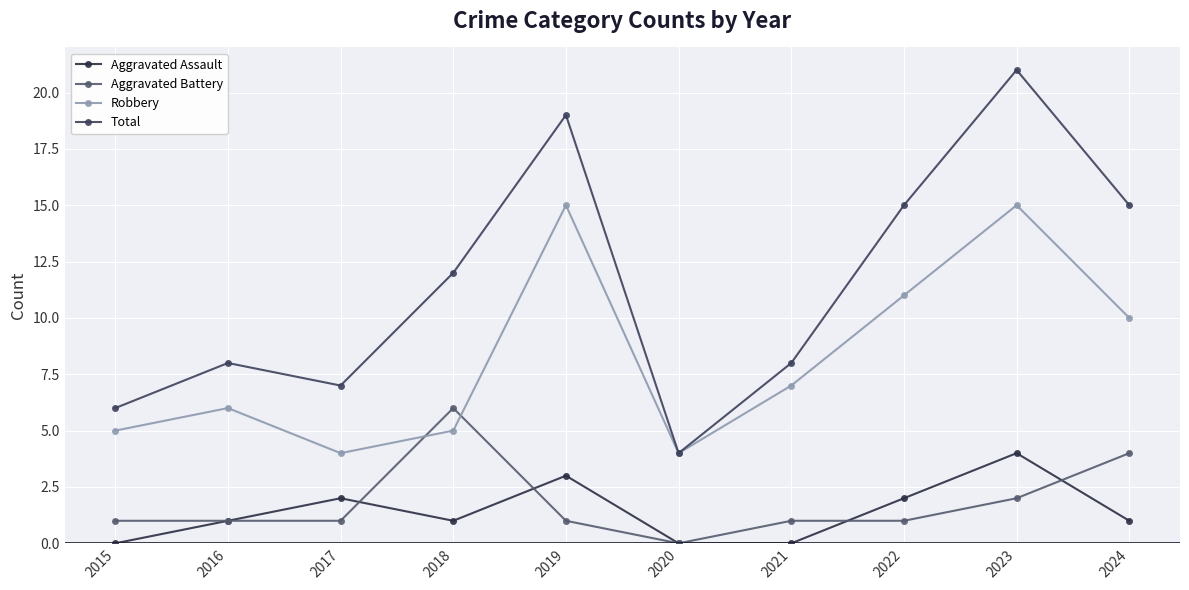

Is it true that Robbery equals 11 at 2022?

True